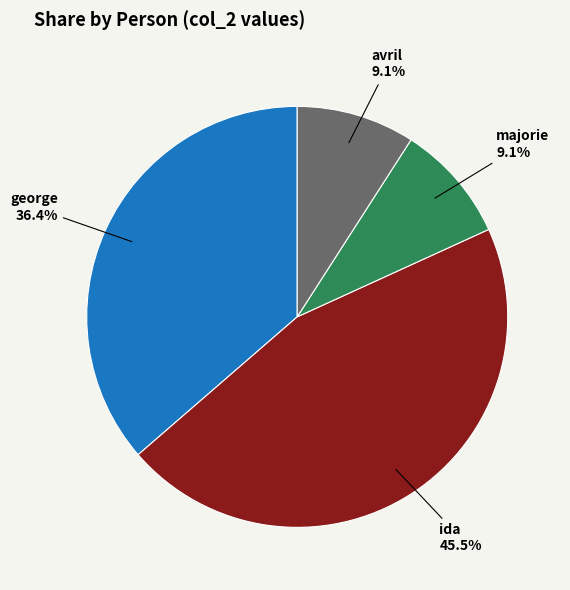

Is there a majority slice in this chart?

No